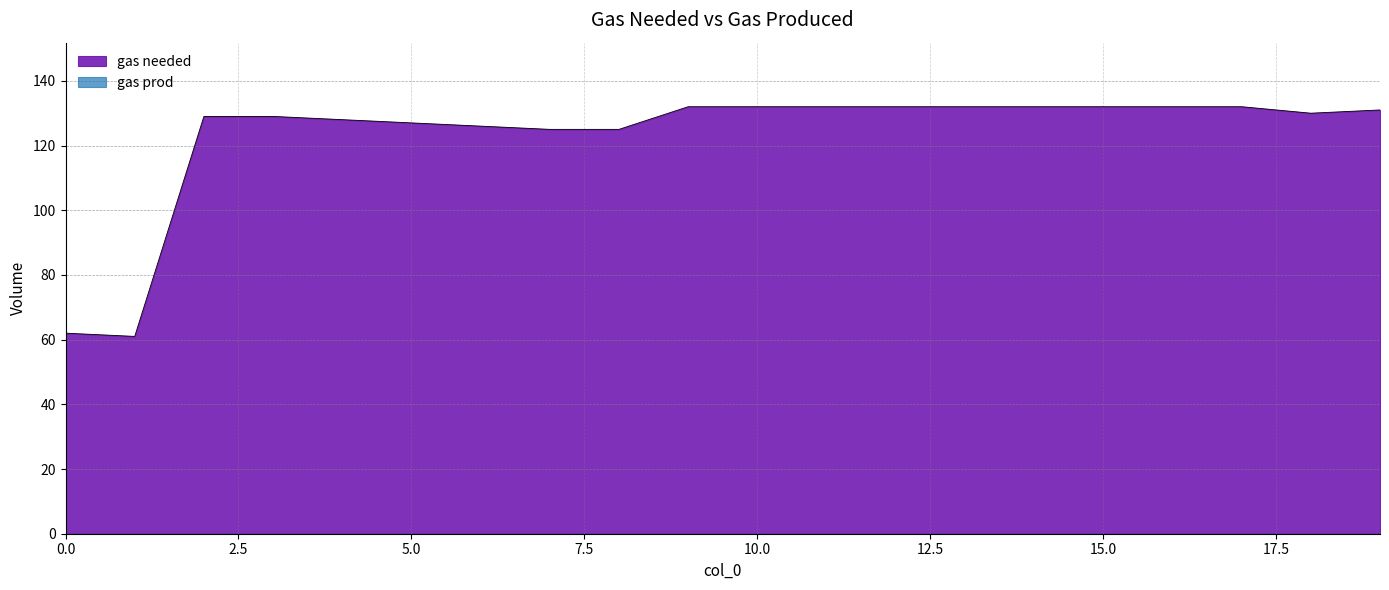

What is the average value?

123